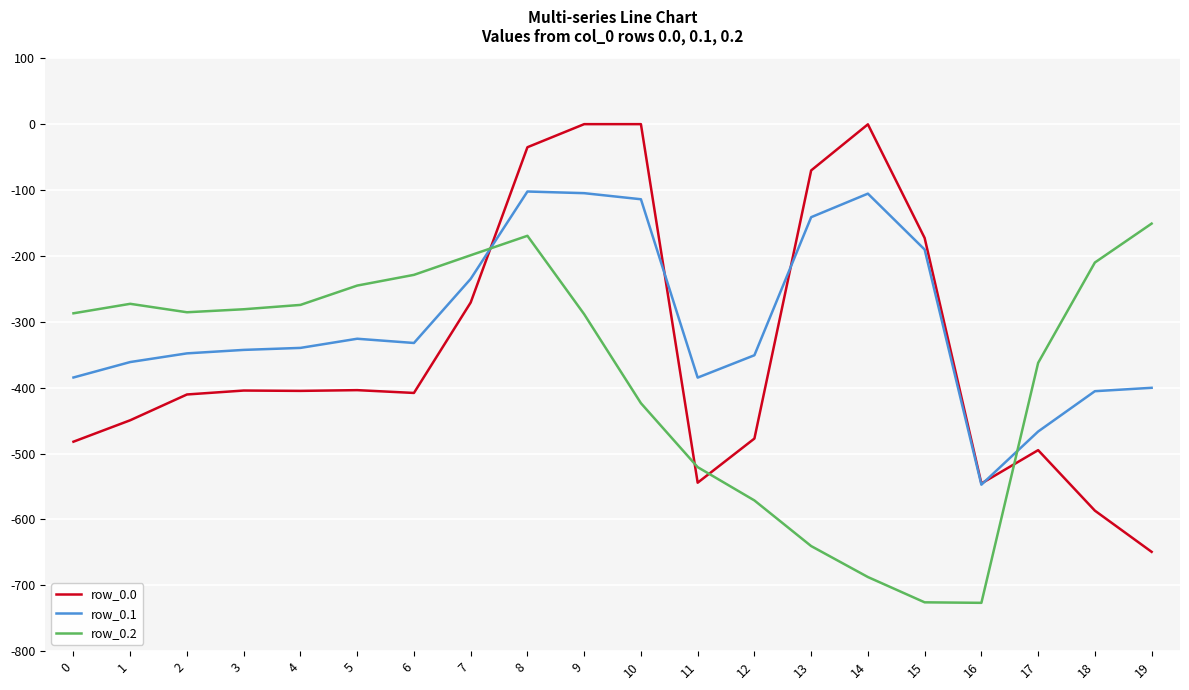

True or false: row_0.2 has a value of -151.0 at 19.

True